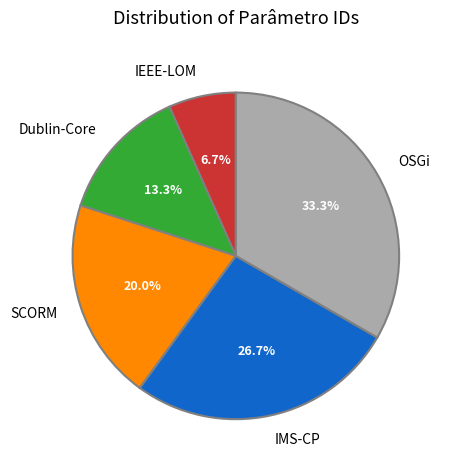

Is it true that IEEE-LOM is 14% of the pie?

False